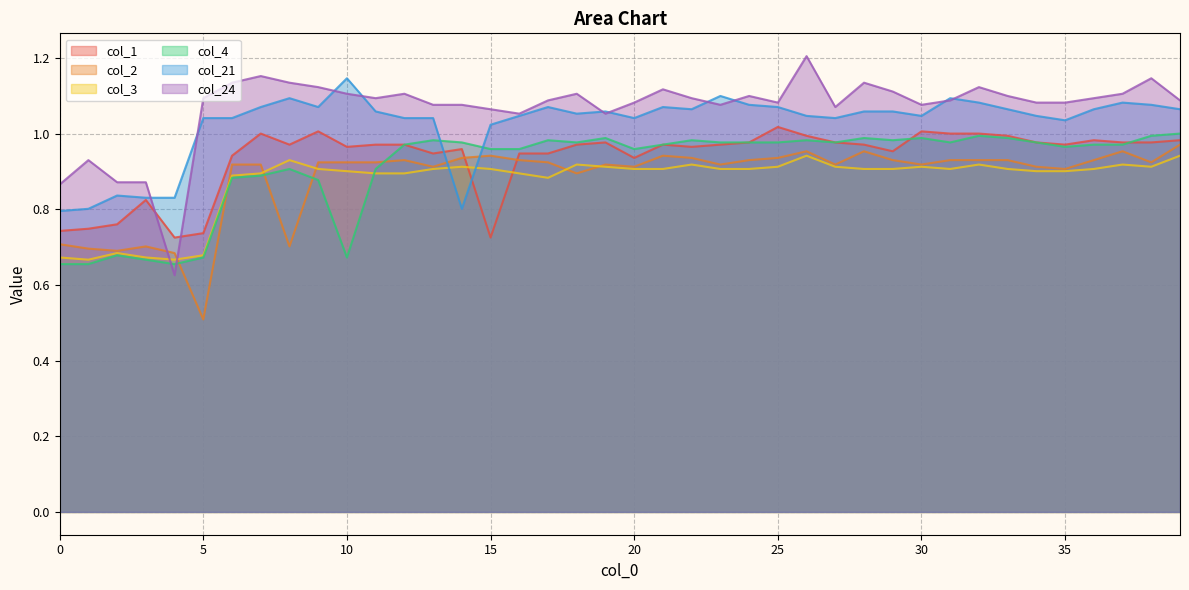

Reading left to right, what are all the values shown in this chart?

col_1: 0=0.7	1=0.7	2=0.8	3=0.8	4=0.7	5=0.7	6=0.9	7=1.0	8=1.0	9=1.0	10=1.0	11=1.0	12=1.0	13=0.9	14=1.0	15=0.7	16=0.9	17=0.9	18=1.0	19=1.0	20=0.9	21=1.0	22=1.0	23=1.0	24=1.0	25=1.0	26=1.0	27=1.0	28=1.0	29=1.0	30=1.0	31=1.0	32=1.0	33=1.0	34=1.0	35=1.0	36=1.0	37=1.0	38=1.0	39=1.0
col_2: 0=0.7	1=0.7	2=0.7	3=0.7	4=0.7	5=0.5	6=0.9	7=0.9	8=0.7	9=0.9	10=0.9	11=0.9	12=0.9	13=0.9	14=0.9	15=0.9	16=0.9	17=0.9	18=0.9	19=0.9	20=0.9	21=0.9	22=0.9	23=0.9	24=0.9	25=0.9	26=1.0	27=0.9	28=1.0	29=0.9	30=0.9	31=0.9	32=0.9	33=0.9	34=0.9	35=0.9	36=0.9	37=1.0	38=0.9	39=1.0
col_3: 0=0.7	1=0.7	2=0.7	3=0.7	4=0.7	5=0.7	6=0.9	7=0.9	8=0.9	9=0.9	10=0.9	11=0.9	12=0.9	13=0.9	14=0.9	15=0.9	16=0.9	17=0.9	18=0.9	19=0.9	20=0.9	21=0.9	22=0.9	23=0.9	24=0.9	25=0.9	26=0.9	27=0.9	28=0.9	29=0.9	30=0.9	31=0.9	32=0.9	33=0.9	34=0.9	35=0.9	36=0.9	37=0.9	38=0.9	39=0.9
col_4: 0=0.7	1=0.7	2=0.7	3=0.7	4=0.7	5=0.7	6=0.9	7=0.9	8=0.9	9=0.9	10=0.7	11=0.9	12=1.0	13=1.0	14=1.0	15=1.0	16=1.0	17=1.0	18=1.0	19=1.0	20=1.0	21=1.0	22=1.0	23=1.0	24=1.0	25=1.0	26=1.0	27=1.0	28=1.0	29=1.0	30=1.0	31=1.0	32=1.0	33=1.0	34=1.0	35=1.0	36=1.0	37=1.0	38=1.0	39=1.0
col_21: 0=0.8	1=0.8	2=0.8	3=0.8	4=0.8	5=1.0	6=1.0	7=1.1	8=1.1	9=1.1	10=1.1	11=1.1	12=1.0	13=1.0	14=0.8	15=1.0	16=1.0	17=1.1	18=1.1	19=1.1	20=1.0	21=1.1	22=1.1	23=1.1	24=1.1	25=1.1	26=1.0	27=1.0	28=1.1	29=1.1	30=1.0	31=1.1	32=1.1	33=1.1	34=1.0	35=1.0	36=1.1	37=1.1	38=1.1	39=1.1
col_24: 0=0.9	1=0.9	2=0.9	3=0.9	4=0.6	5=1.1	6=1.1	7=1.2	8=1.1	9=1.1	10=1.1	11=1.1	12=1.1	13=1.1	14=1.1	15=1.1	16=1.1	17=1.1	18=1.1	19=1.1	20=1.1	21=1.1	22=1.1	23=1.1	24=1.1	25=1.1	26=1.2	27=1.1	28=1.1	29=1.1	30=1.1	31=1.1	32=1.1	33=1.1	34=1.1	35=1.1	36=1.1	37=1.1	38=1.1	39=1.1